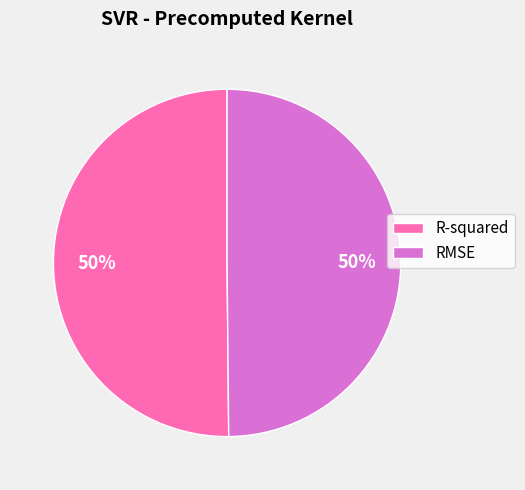

Is the sum of RMSE and R-squared greater than half?

Yes